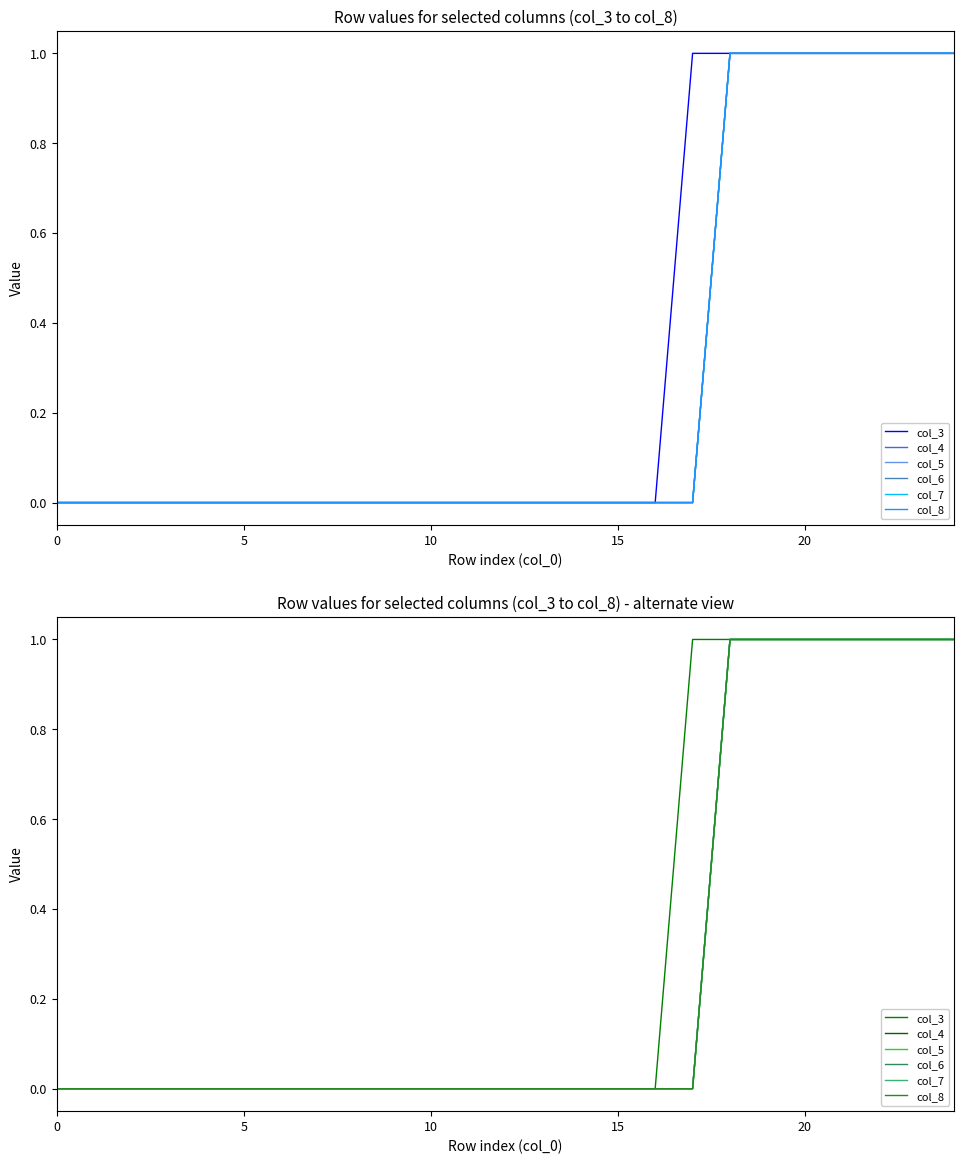

What is the difference between the maximum and minimum values in the col_6 series?

1